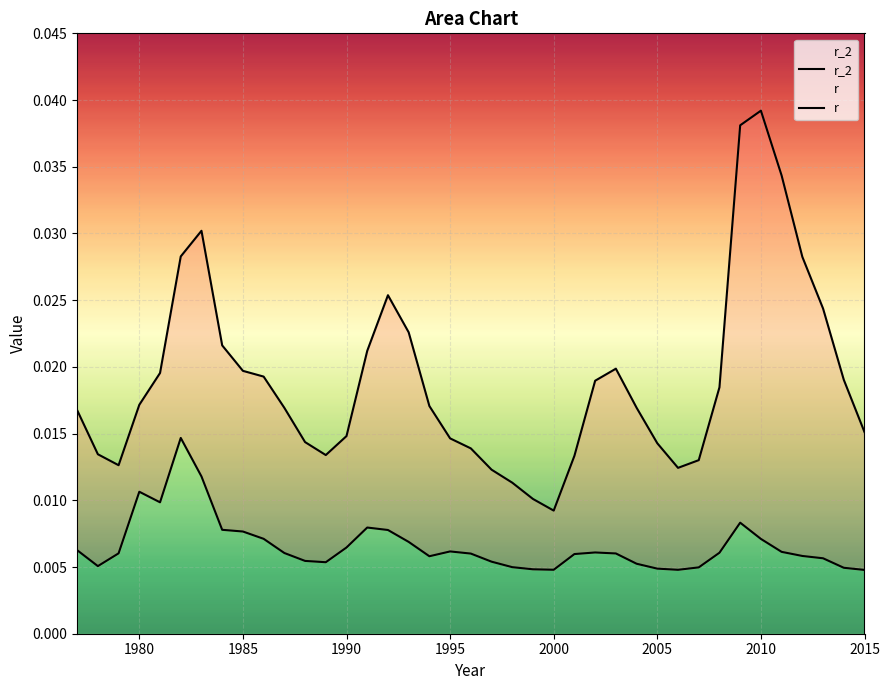

At which category is the sum across all series the highest?

2009